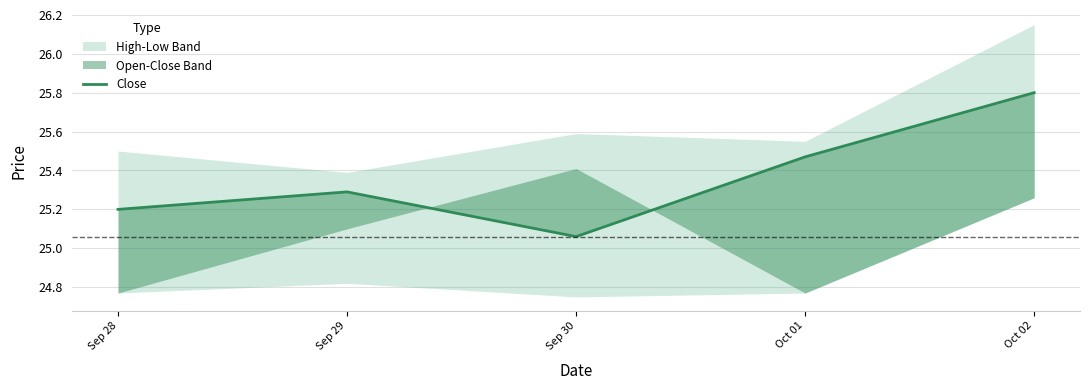

At which label is the value closest to 25?

Sep 30